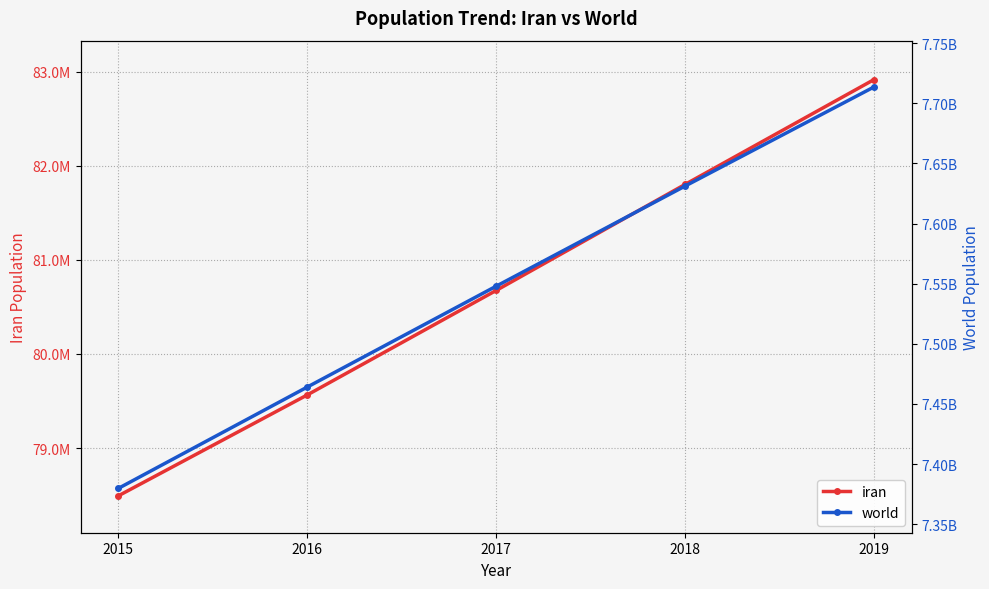

Which series changed the most between 2015 and 2017?

world